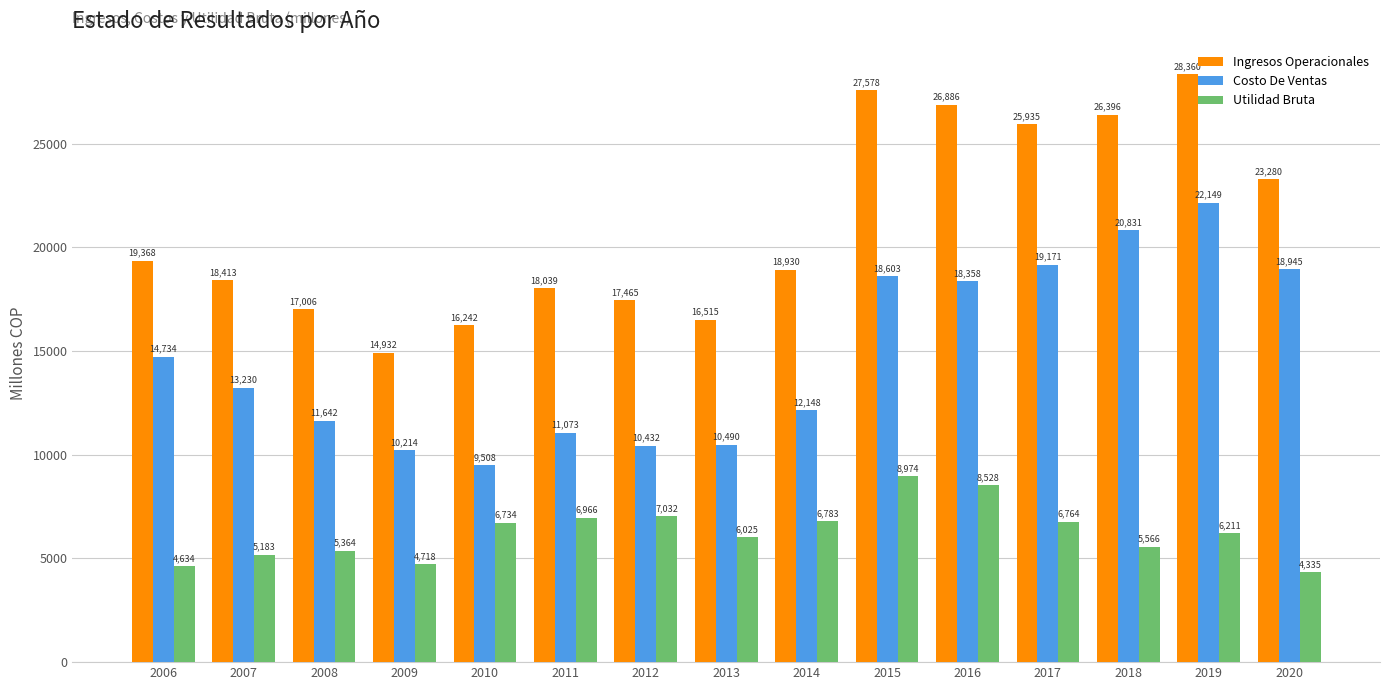

Is it true that Utilidad Bruta equals 4634.4 at 2006?

True